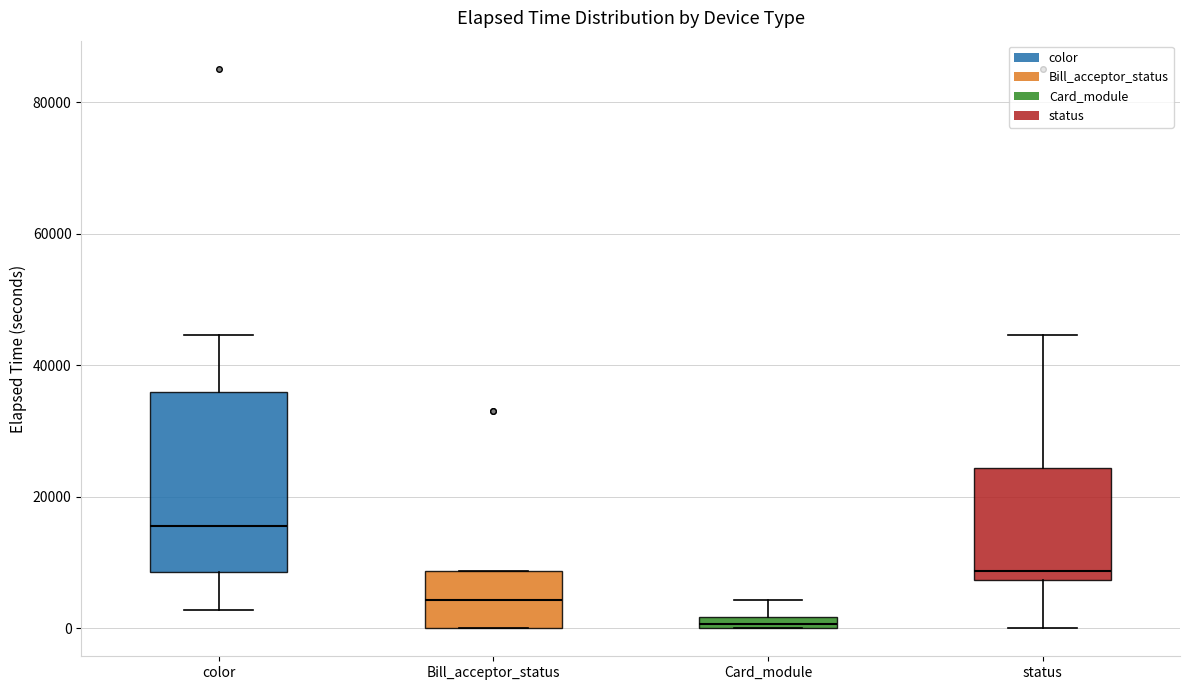

Where is the upper edge of the box for Bill_acceptor_status on the y-axis? The values are not printed on the chart, so give them approximately, as read against the axis.

8000